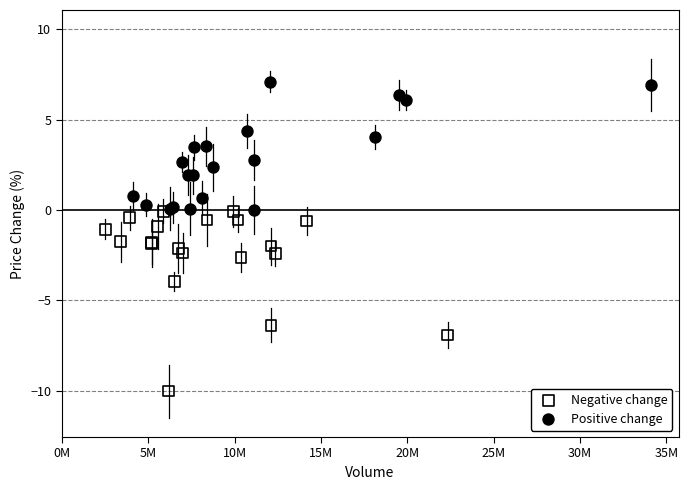

Which series contains the highest Y value?

Positive change